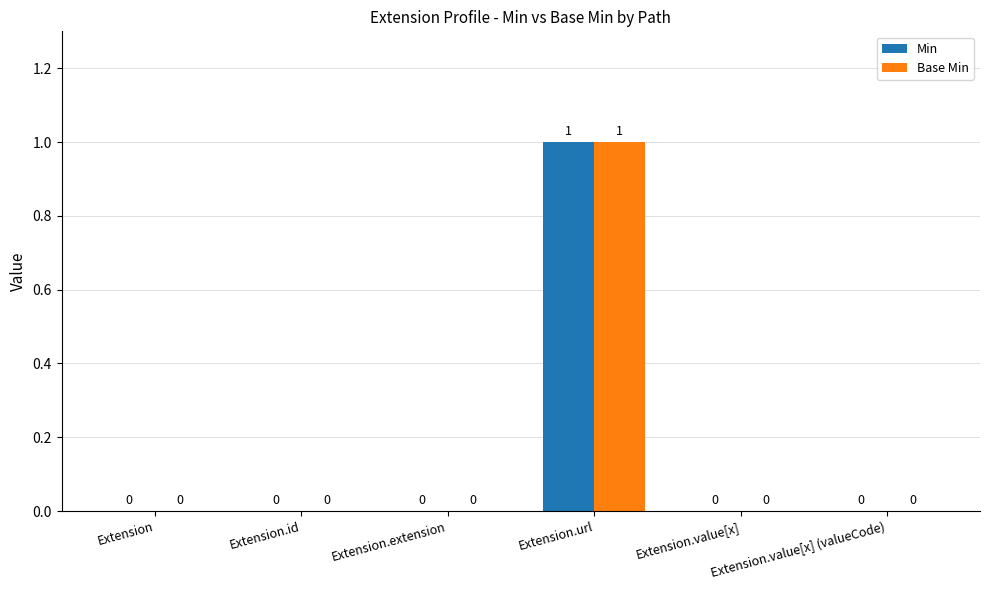

True or false: Min has a value of 0 at Extension.value[x] (valueCode).

True